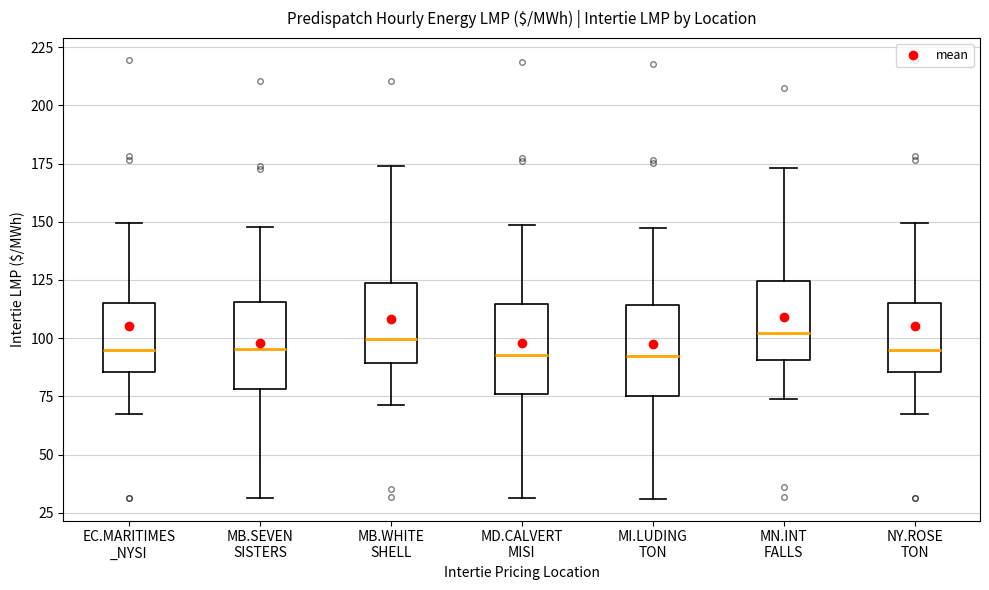

Reading left to right, read every box against the y-axis: the position of its median line, the range the box covers, and the ends of its whiskers. The values are not printed on the chart, so give them approximately, as read against the axis.

EC.MARITIMES _NYSI: median 95, box 85 to 115, whiskers 70 to 150
MB.SEVEN SISTERS: median 95, box 80 to 115, whiskers 30 to 150
MB.WHITE SHELL: median 100, box 90 to 125, whiskers 70 to 175
MD.CALVERT MISI: median 95, box 75 to 115, whiskers 30 to 150
MI.LUDING TON: median 90, box 75 to 115, whiskers 30 to 150
MN.INT FALLS: median 100, box 90 to 125, whiskers 75 to 175
NY.ROSE TON: median 95, box 85 to 115, whiskers 70 to 150